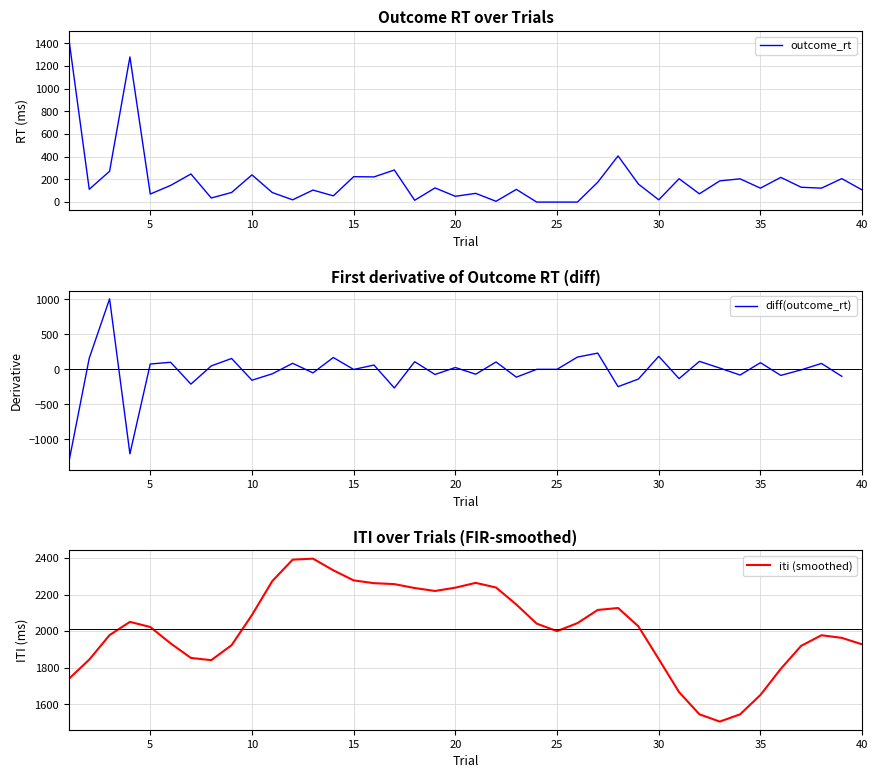

What is the maximum value for outcome_rt?

1437